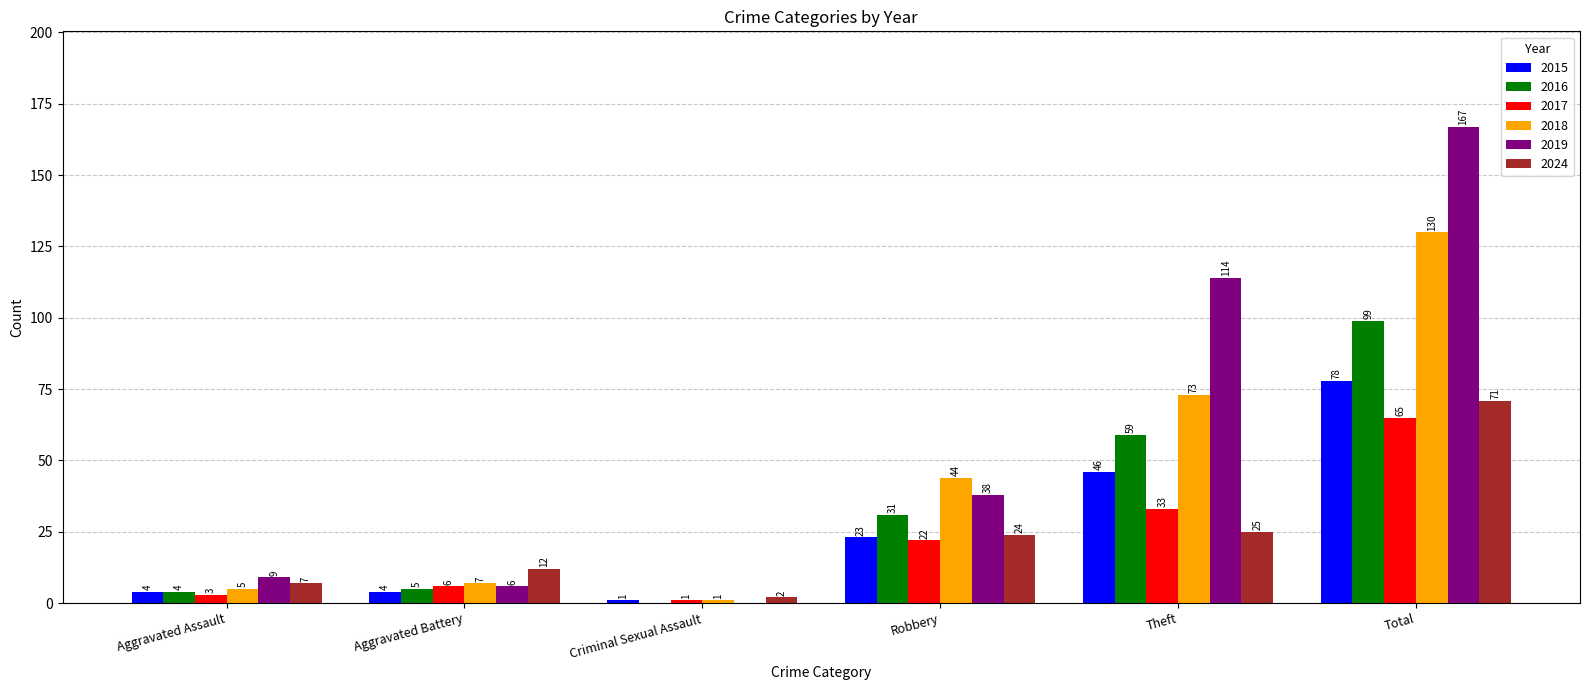

Which series has the widest spread of values?

2019